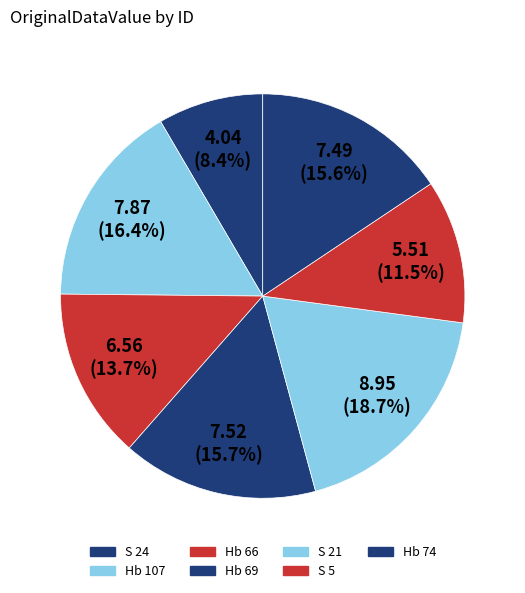

What is the smallest slice in the pie chart?

S 24